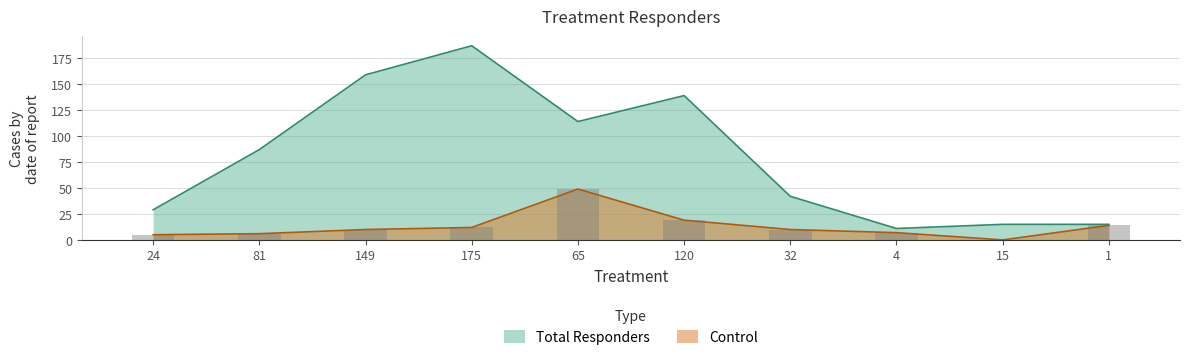

What is the sum of all Control values?

132